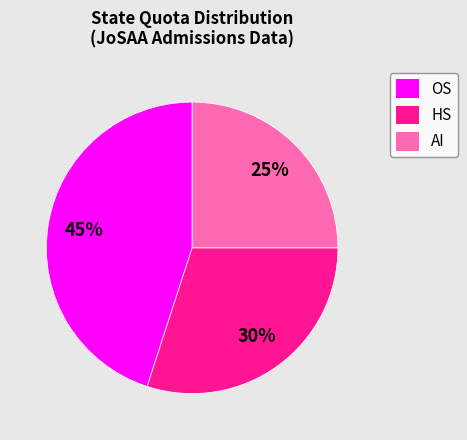

Do HS and OS together represent more than half of the pie?

Yes